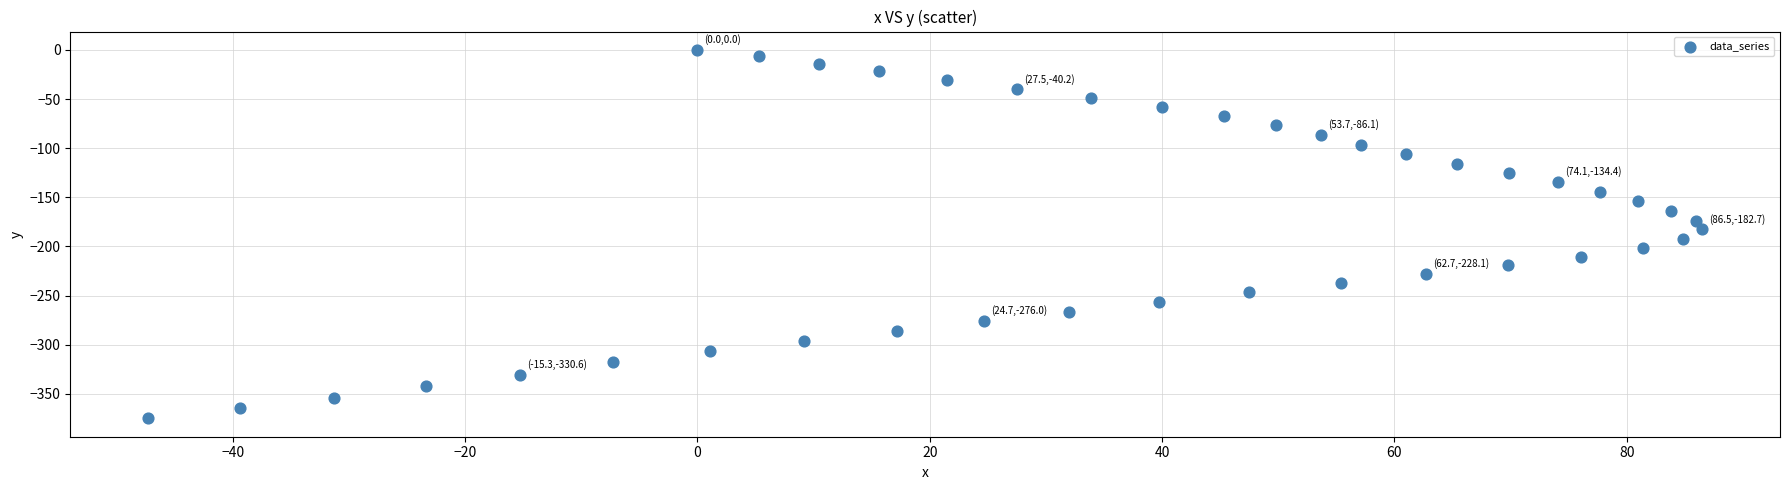

What is the range of Y values (max minus min)?

375.0